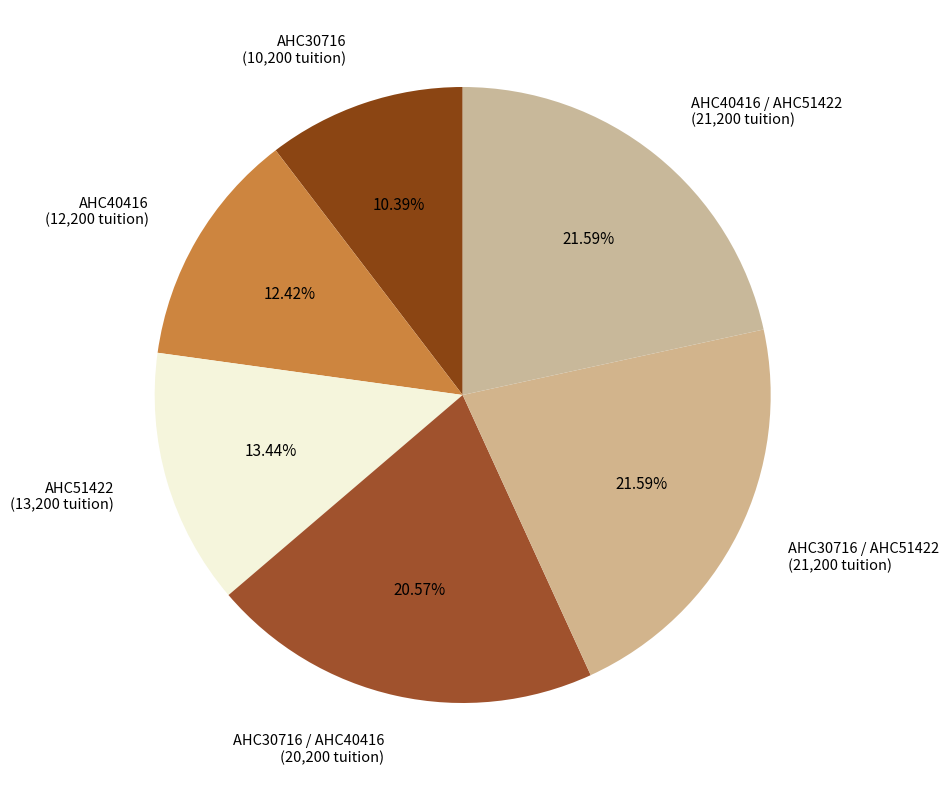

Is AHC30716 / AHC51422 the majority of the pie?

No